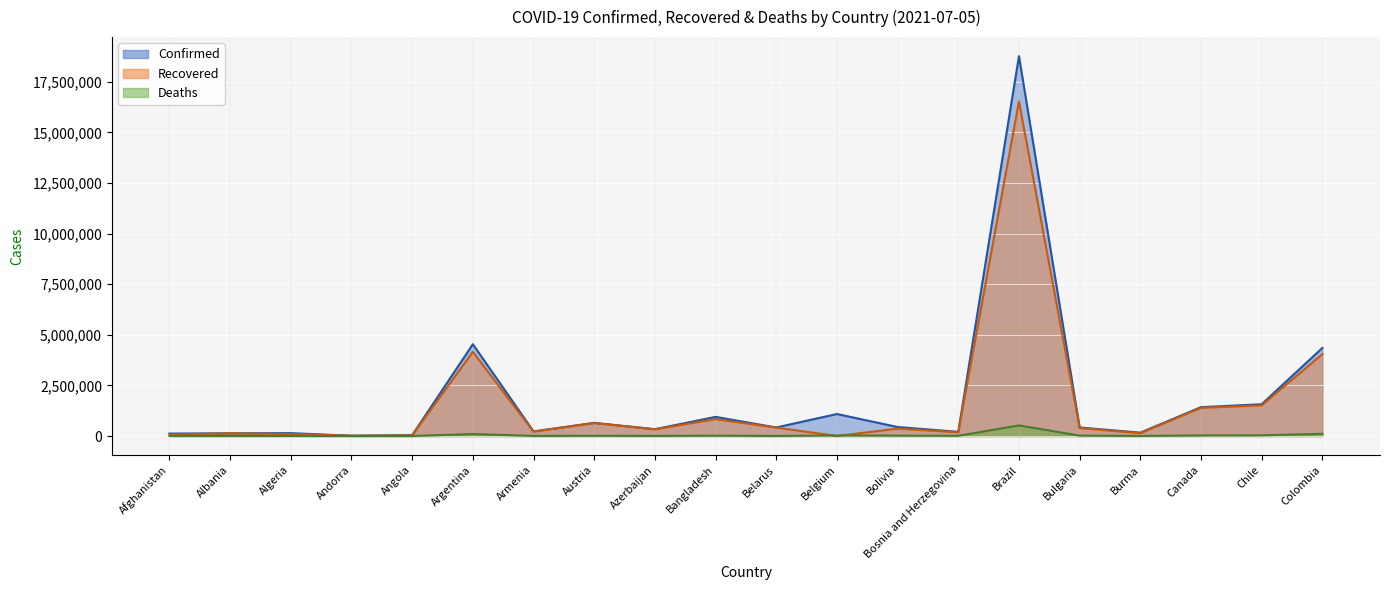

What is the average value of the Confirmed series?

1799967